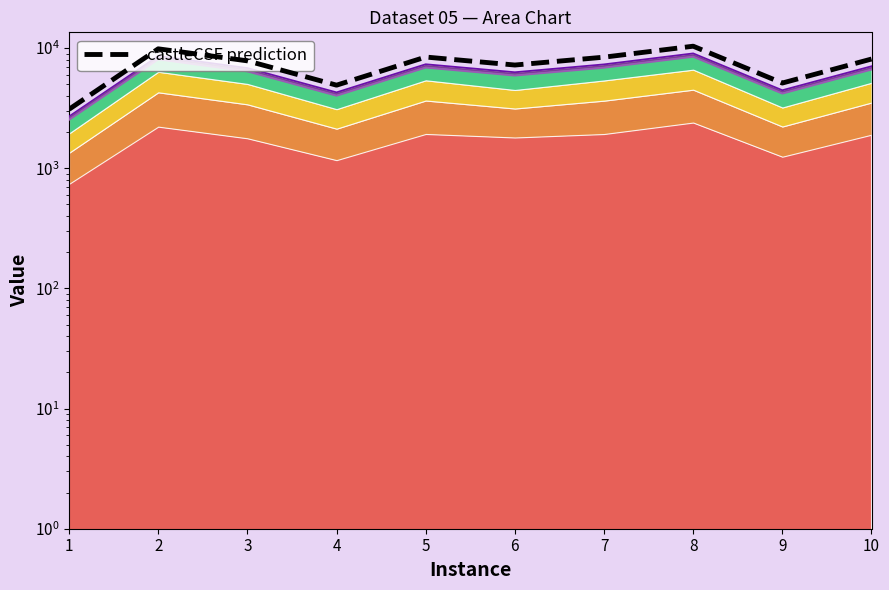

List the labels in order of value, smallest first.

1, 4, 9, 6, 3, 10, 7, 5, 2, 8